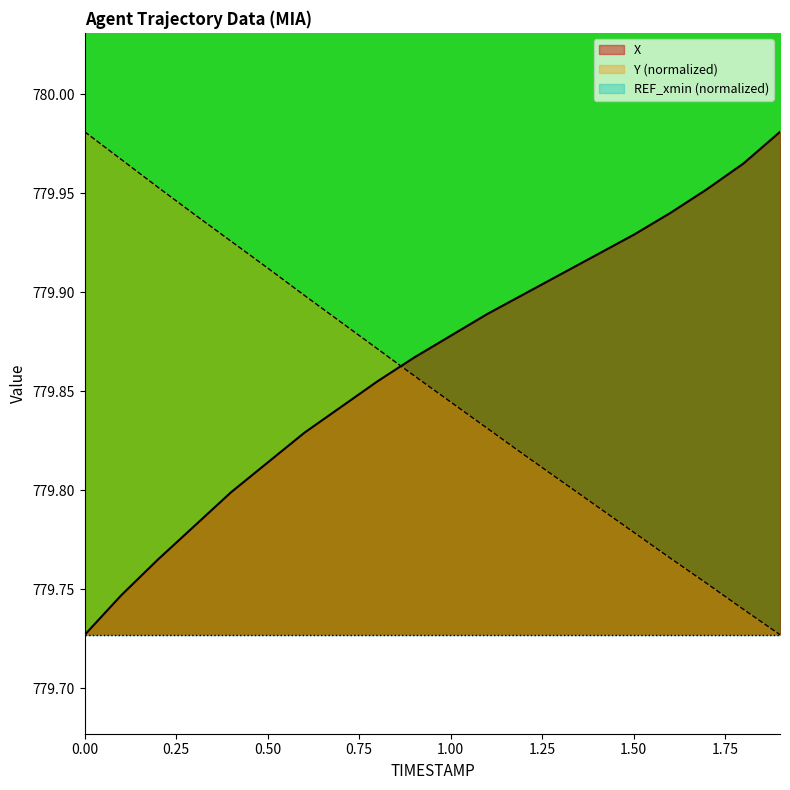

Is it true that Y (normalized) equals 1369.9 at 0.50?

False